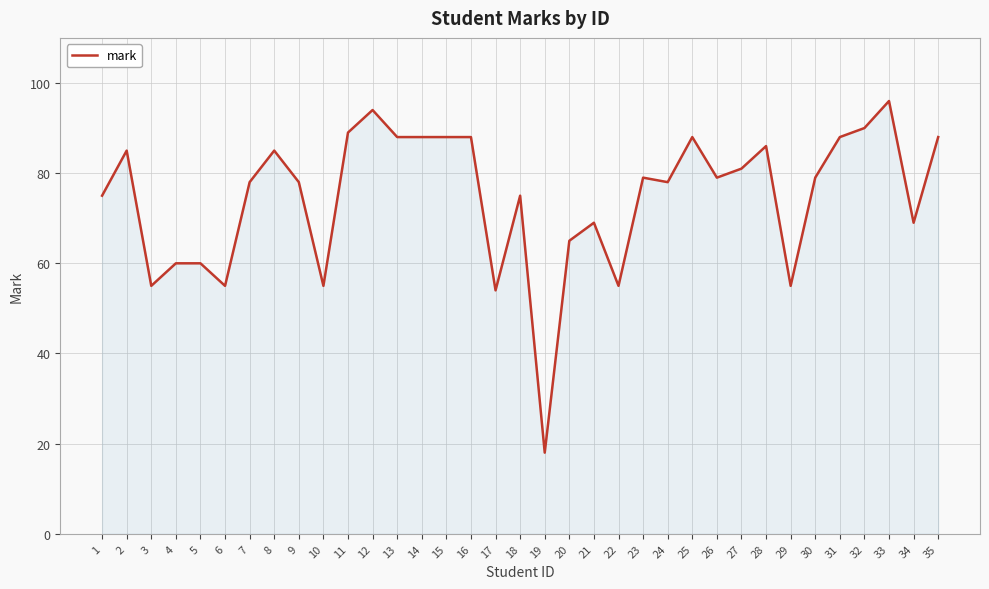

What is the difference between the maximum and minimum values?

78